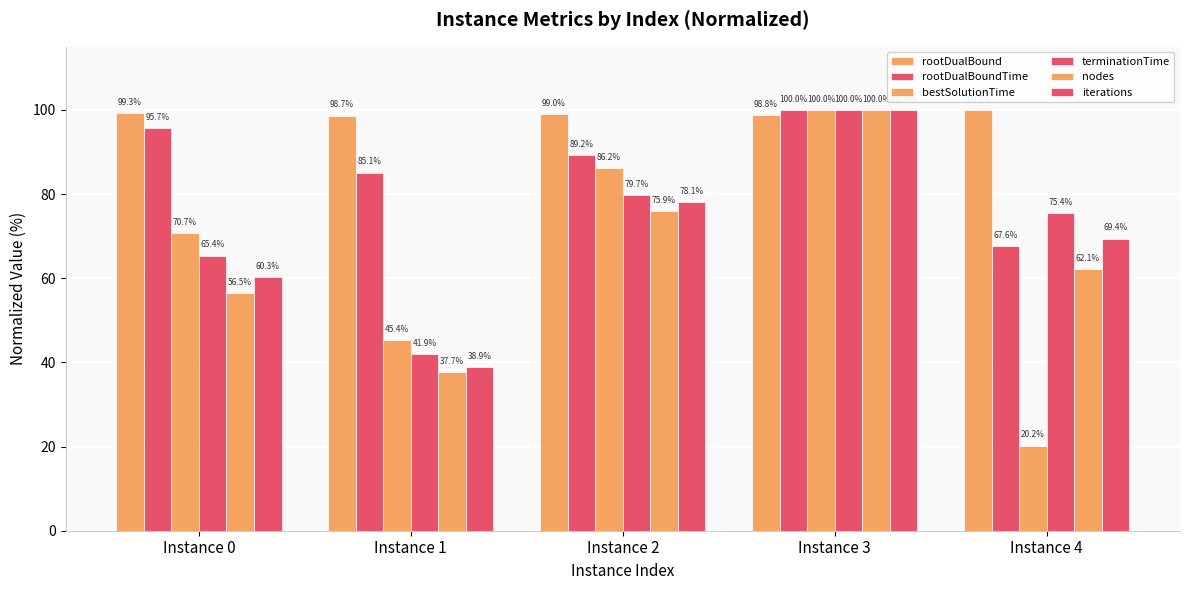

At which category does the chart reach its minimum across all series?

Instance 4